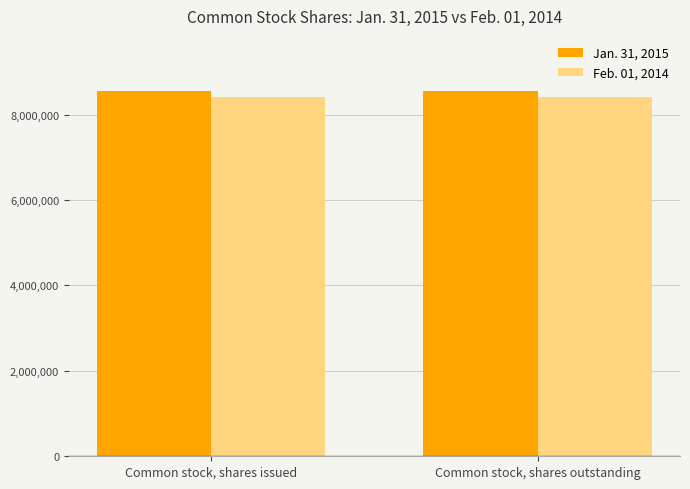

Is the value of Jan. 31, 2015 at Common stock, shares outstanding greater than the value of Feb. 01, 2014 at Common stock, shares issued?

Yes